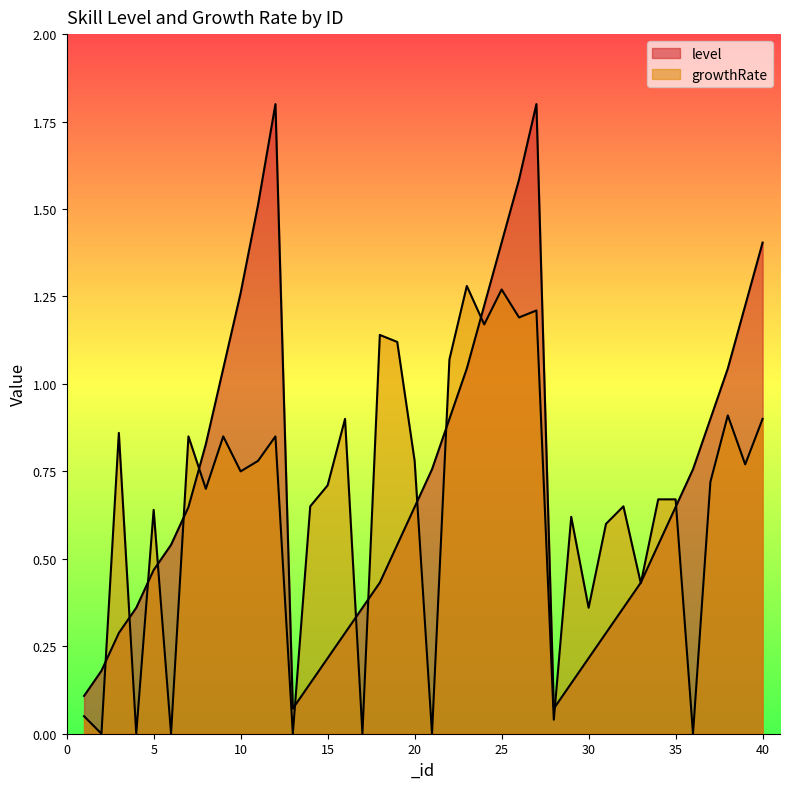

How many categories are shown in the chart?

40